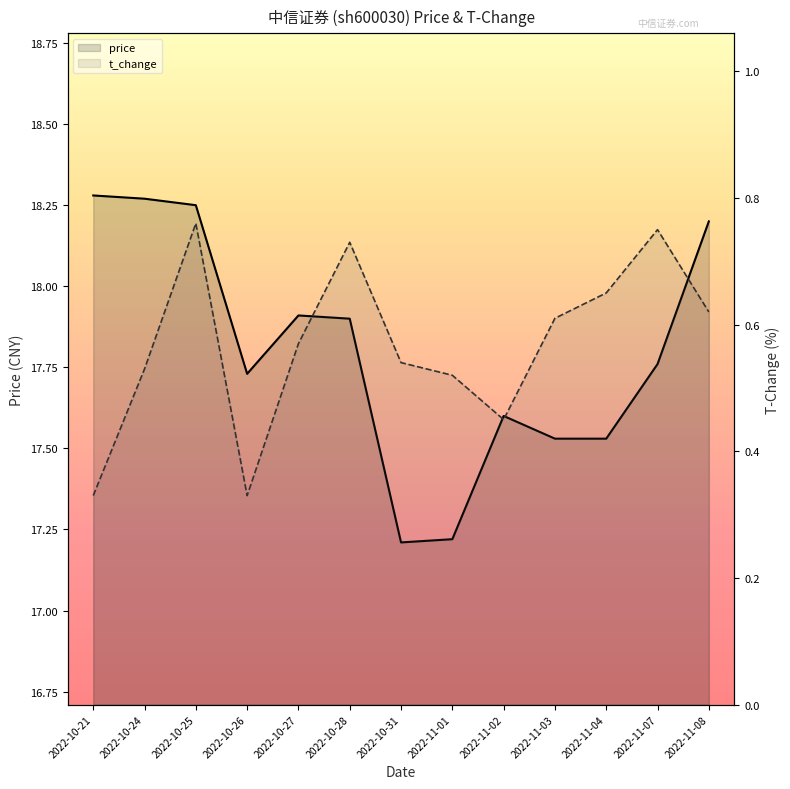

What is the difference between the maximum and second lowest values in the t_change series?

0.4